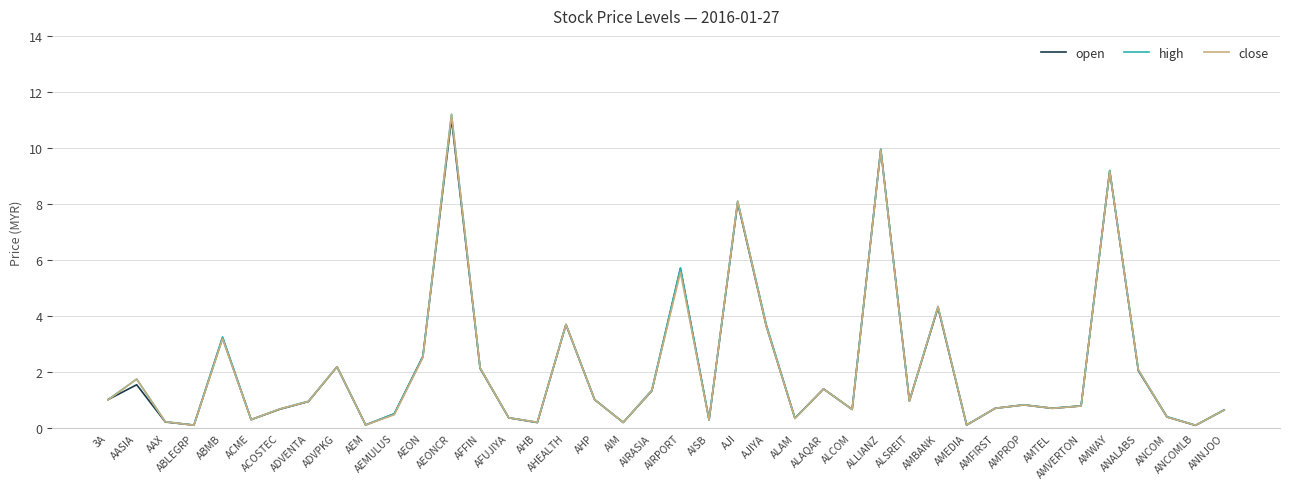

What is the sum of the close values at ANCOMLB and AMVERTON?

0.9